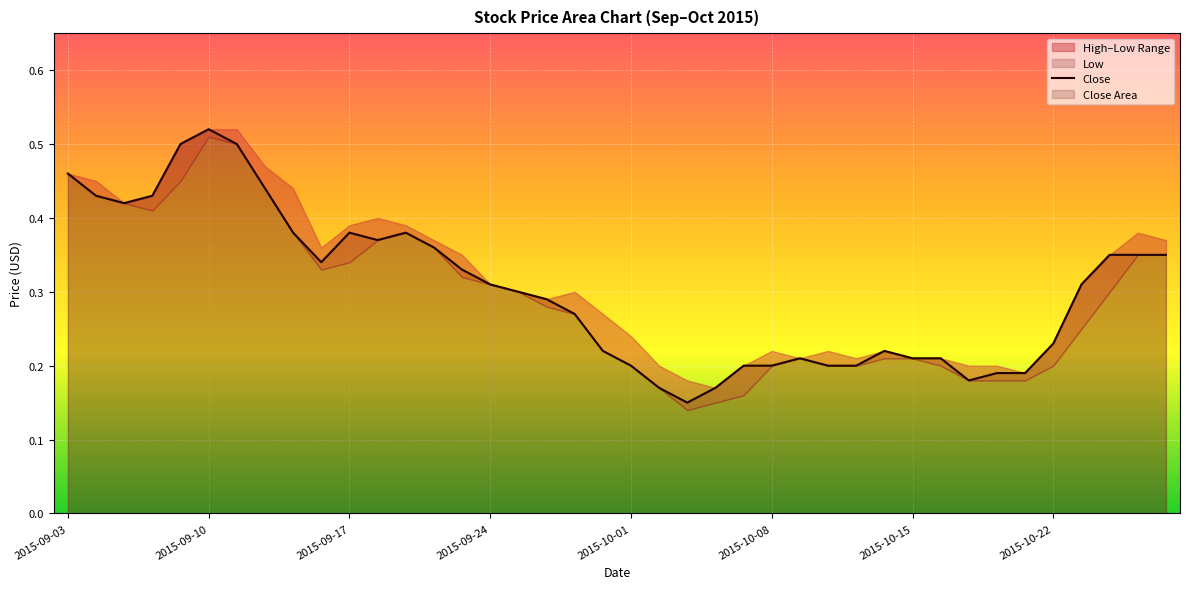

What is the greatest value displayed?

0.5